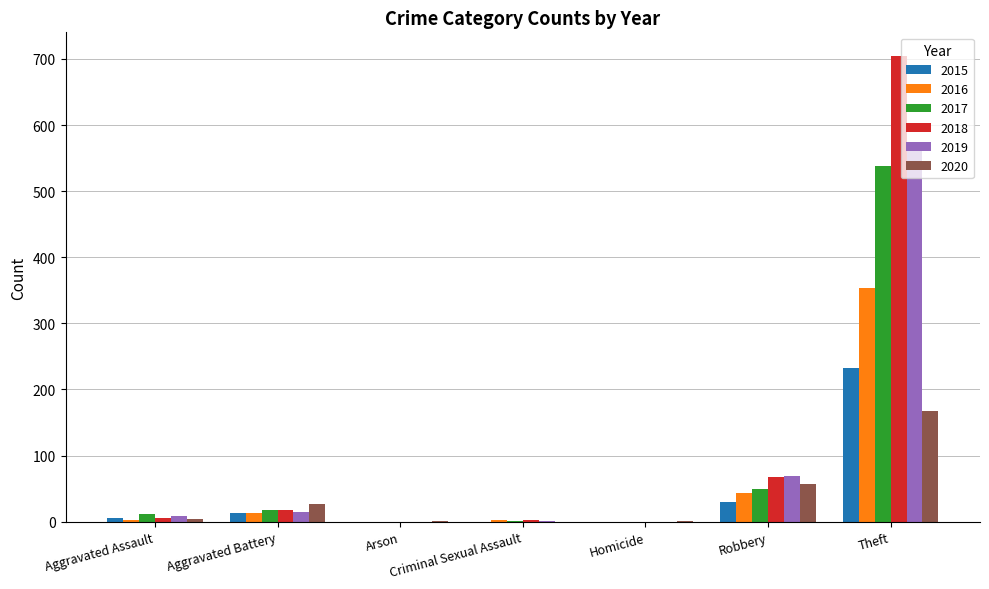

The value of 2017 at Arson is 282. True or false?

False